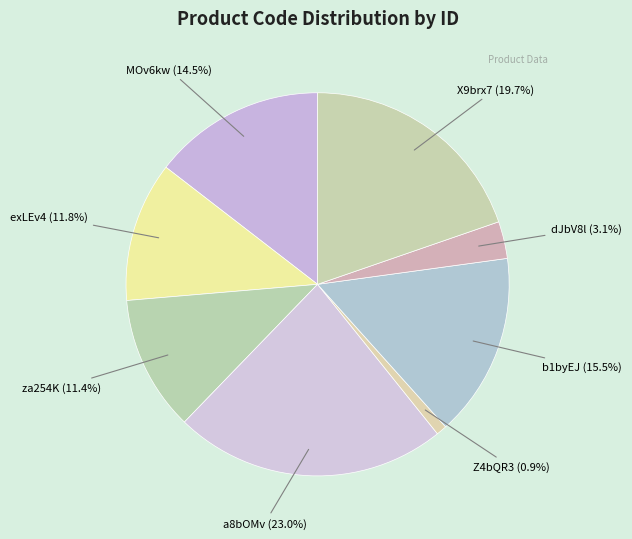

To the nearest percent, what is the average slice percentage?

12%